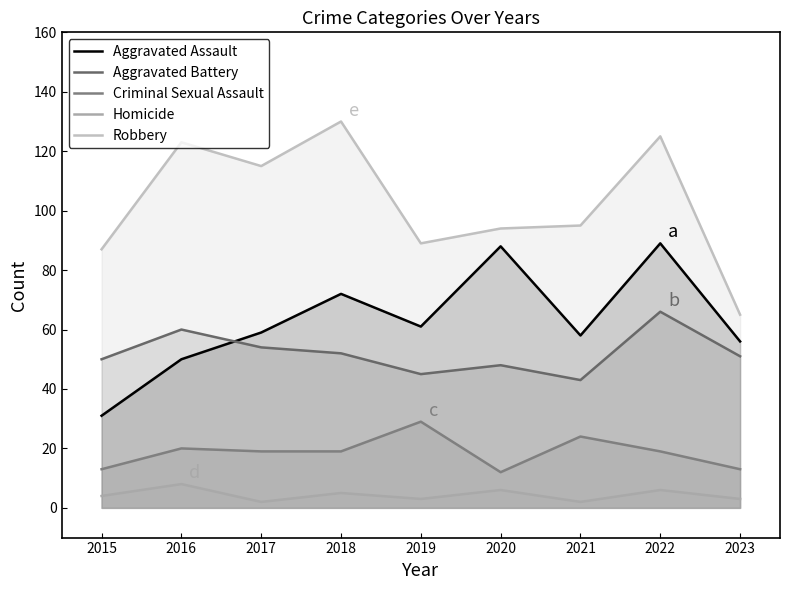

True or false: Aggravated Battery and Criminal Sexual Assault cross at least once.

False